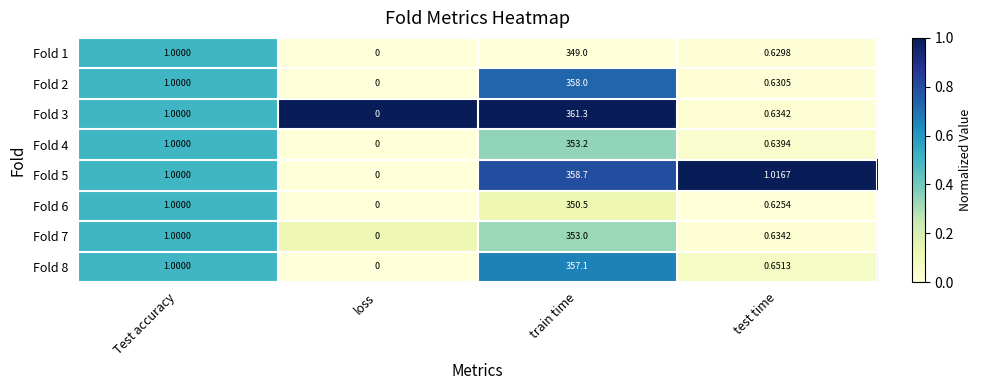

At which label does Fold 3 reach its peak?

train time